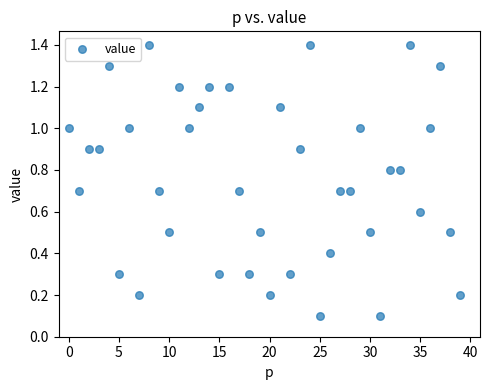

What is the range of Y values (max minus min)?

1.3